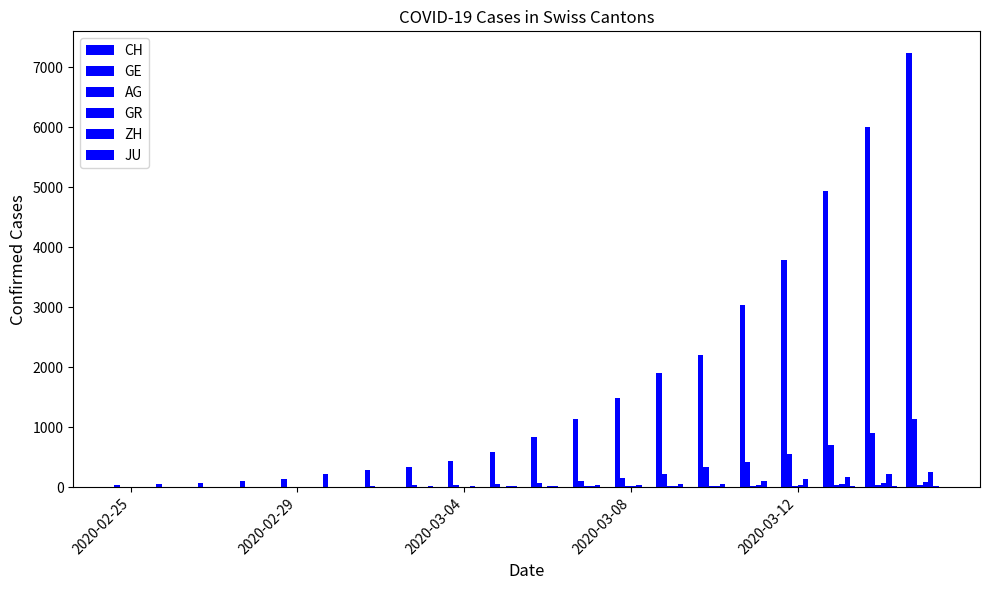

Are the bars grouped side by side (vs. stacked)?

Yes